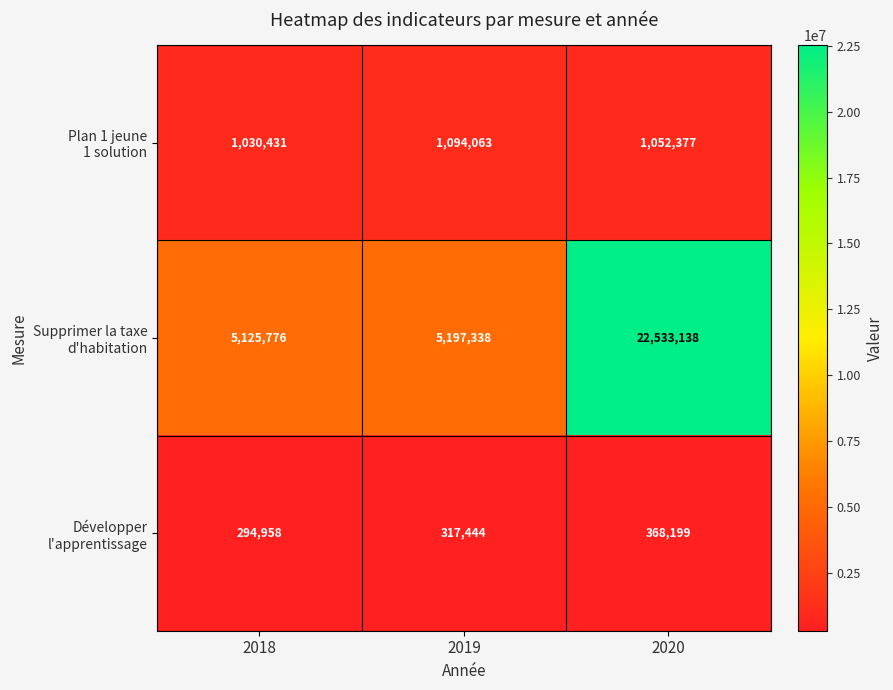

At which category is the sum across all series the highest?

2020